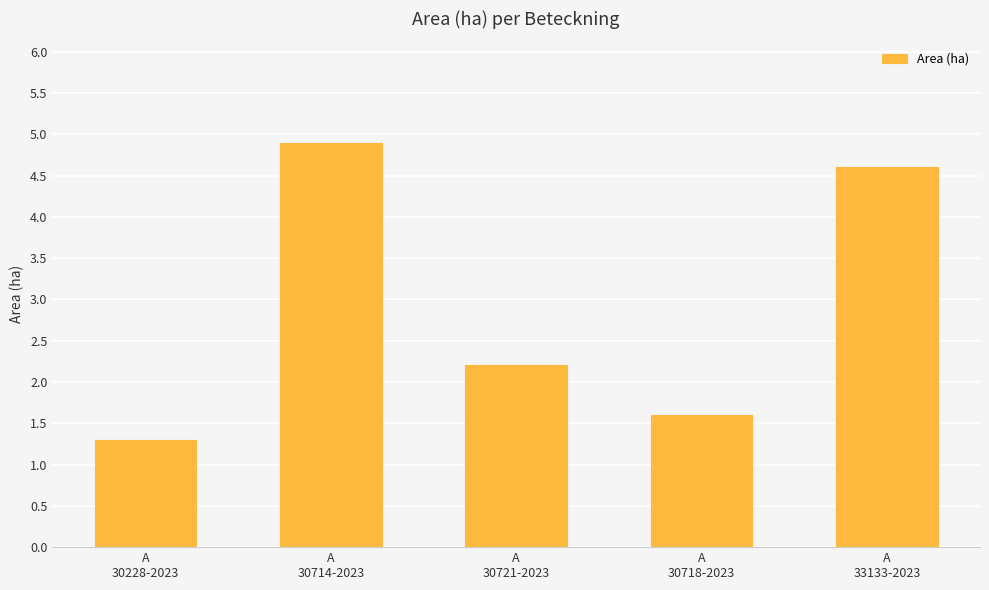

Rank the categories by value from highest to lowest.

A
30714-2023, A
33133-2023, A
30721-2023, A
30718-2023, A
30228-2023